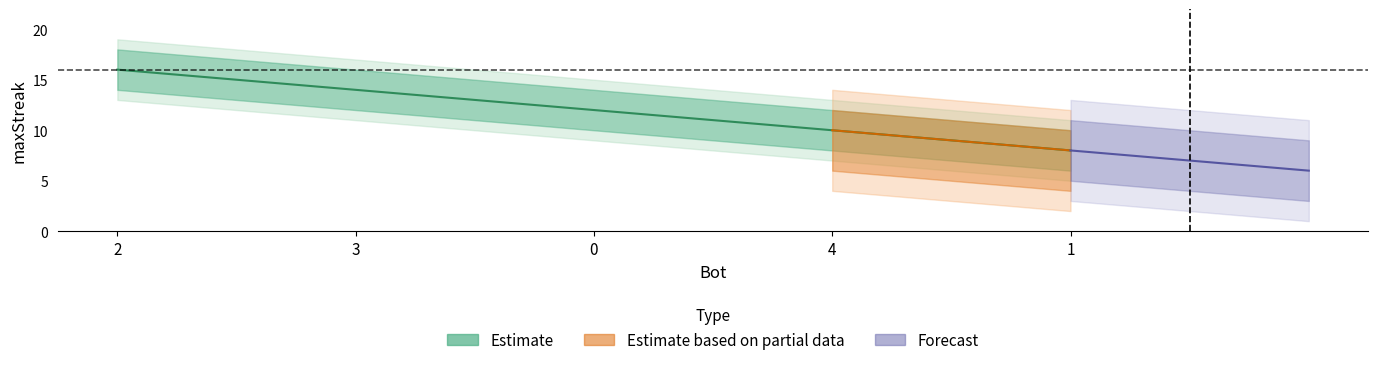

What is the change in value from 3 to 4?

-4